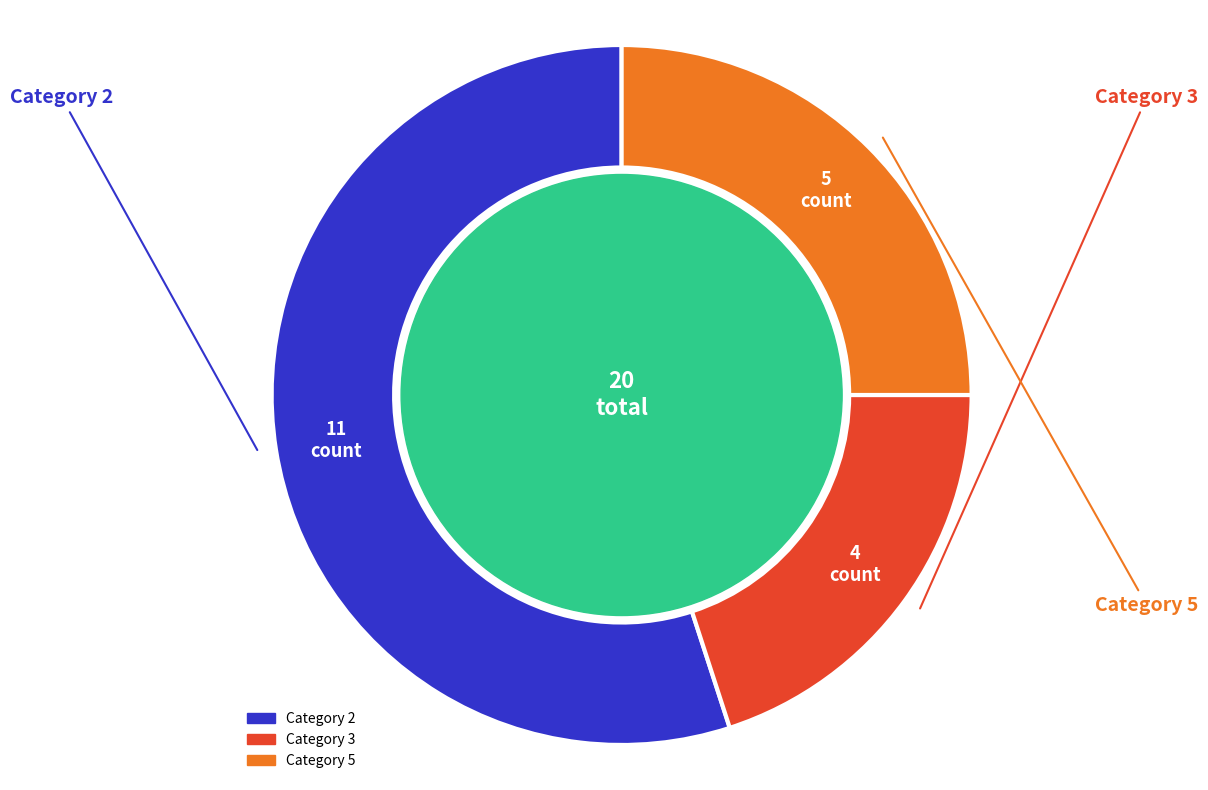

Does any single category account for the majority?

Yes